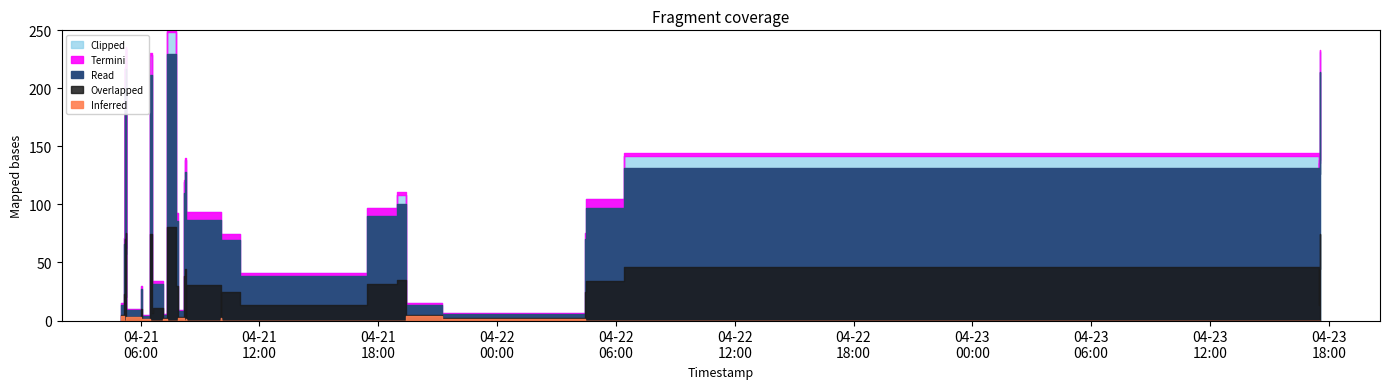

True or false: the data shows 13.0 at 2019-04-21 11:00:23.

False